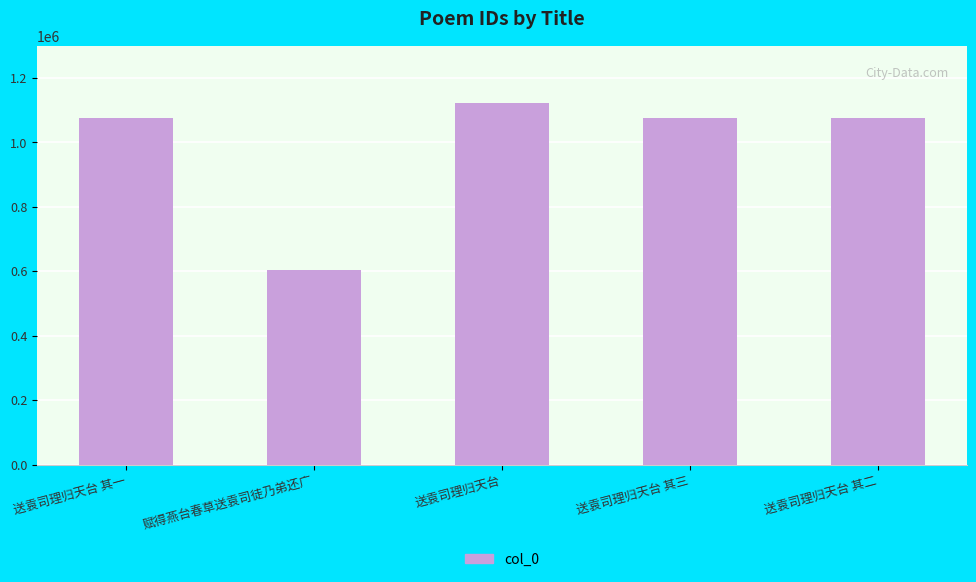

Are the bars grouped side by side (vs. stacked)?

No